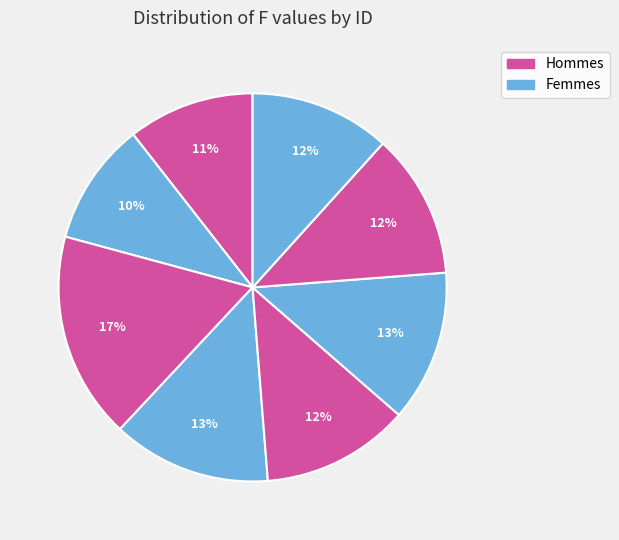

How many slices are in this pie chart?

8